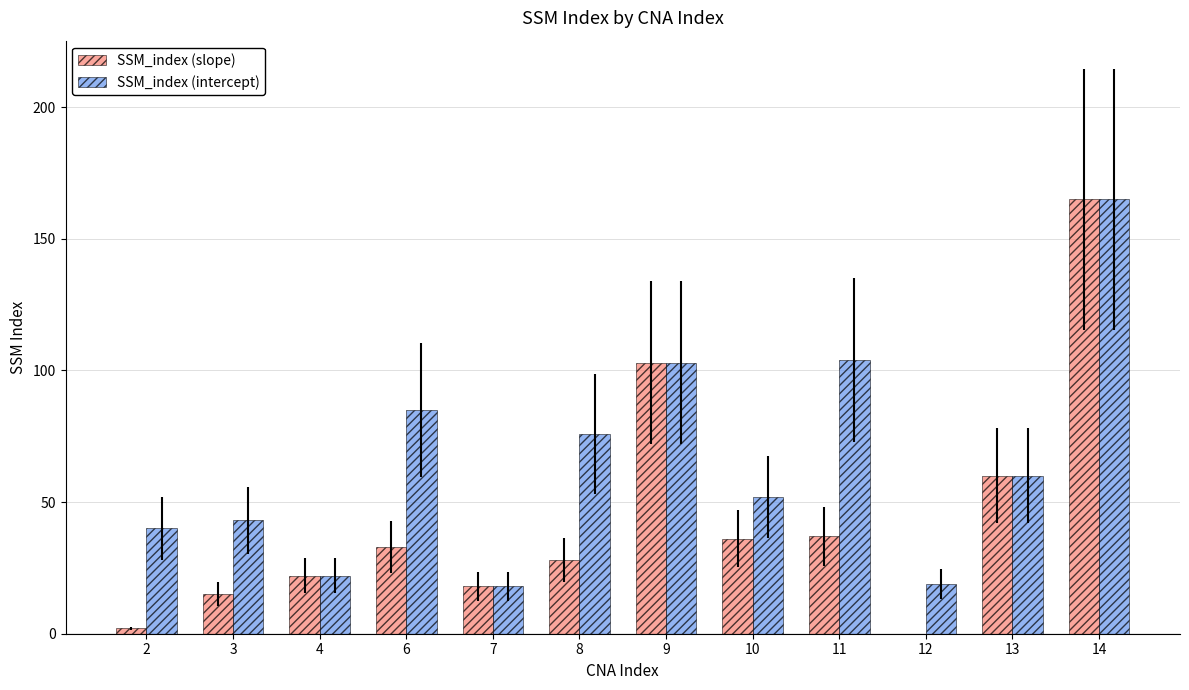

True or false: SSM_index (slope) has a value of 0 at 12.

True